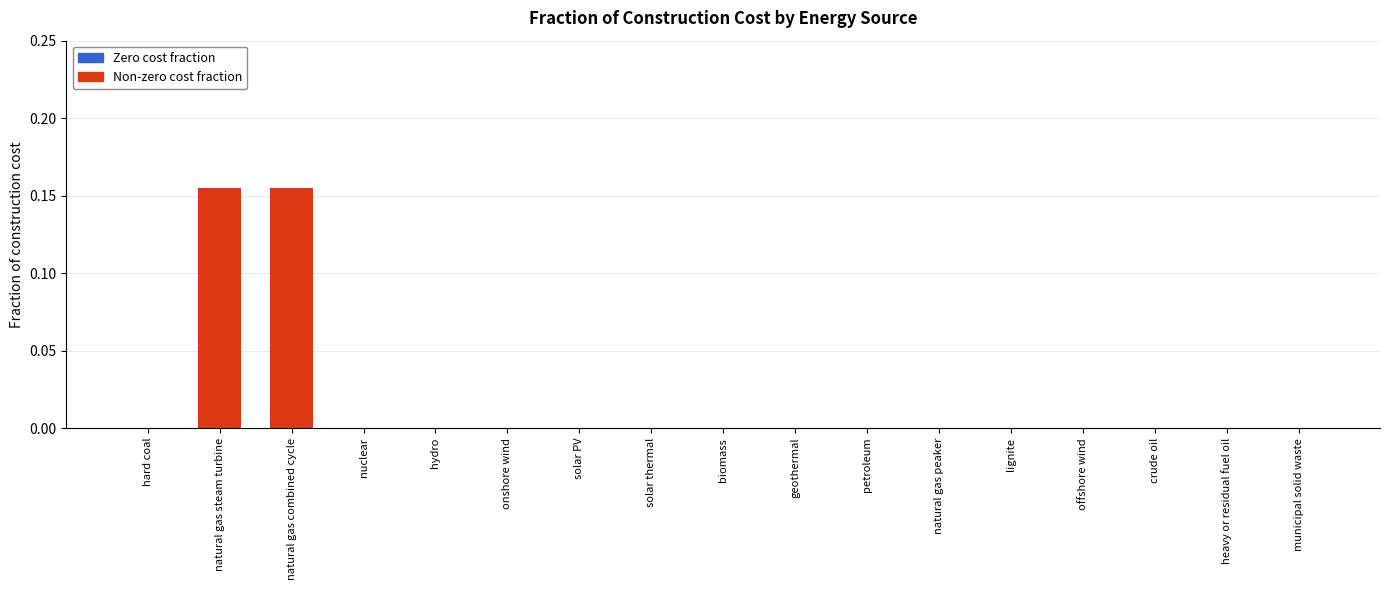

True or false: the data shows 0.0 at natural gas peaker.

True